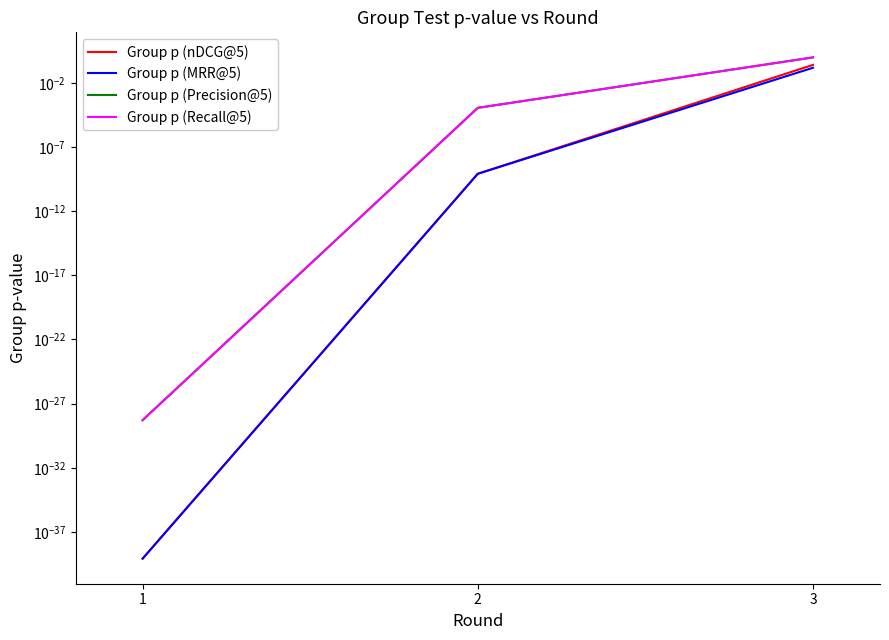

Rank the categories by Group p (MRR@5) value from lowest to highest.

1, 2, 3